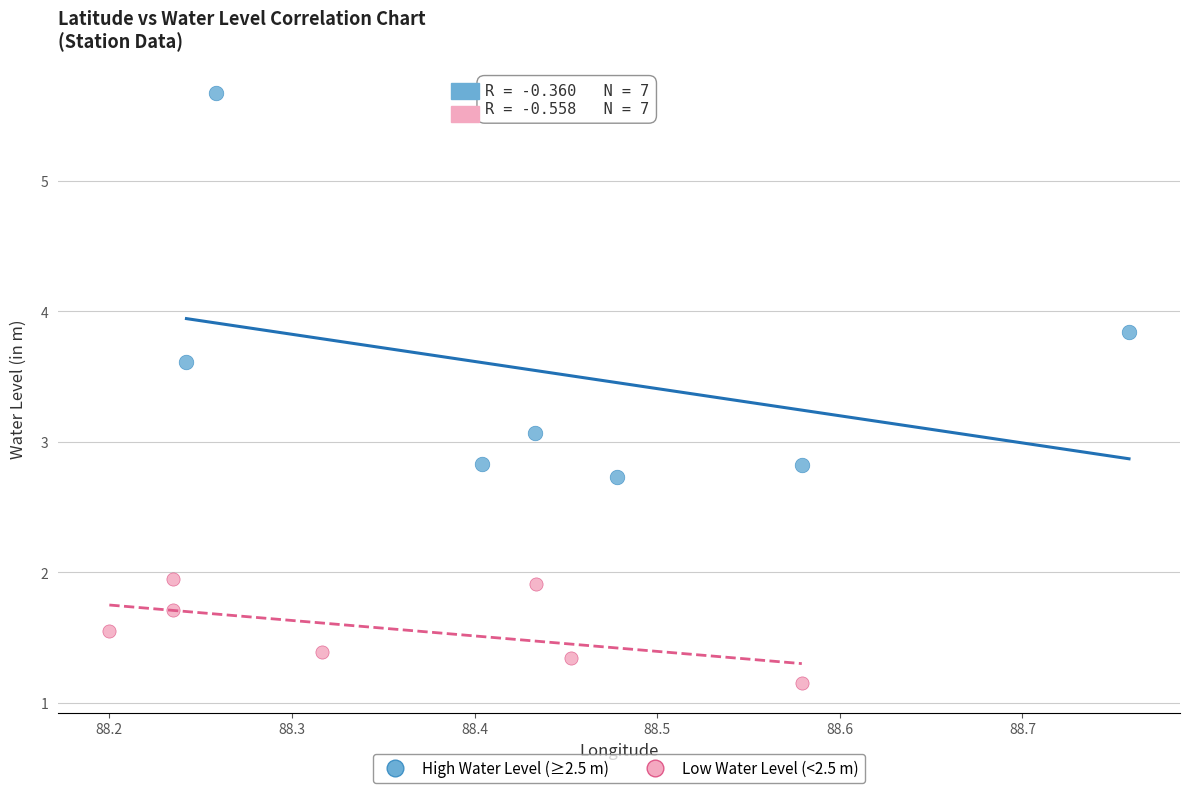

What are all the series names shown in the legend?

High Water Level (≥2.5 m), Low Water Level (<2.5 m)